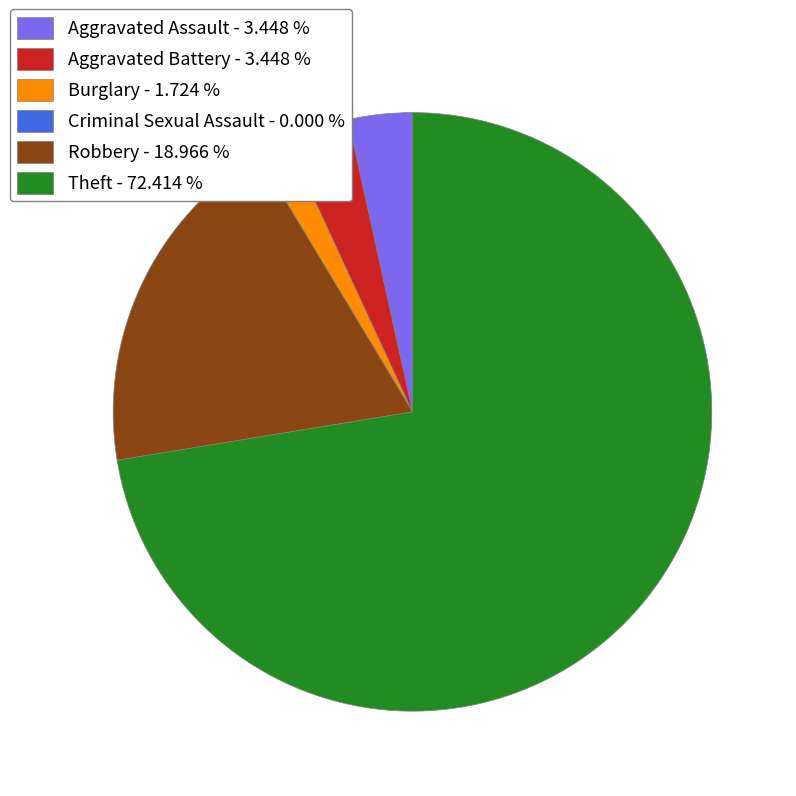

Is Aggravated Assault - 3.448 % the majority of the pie?

No